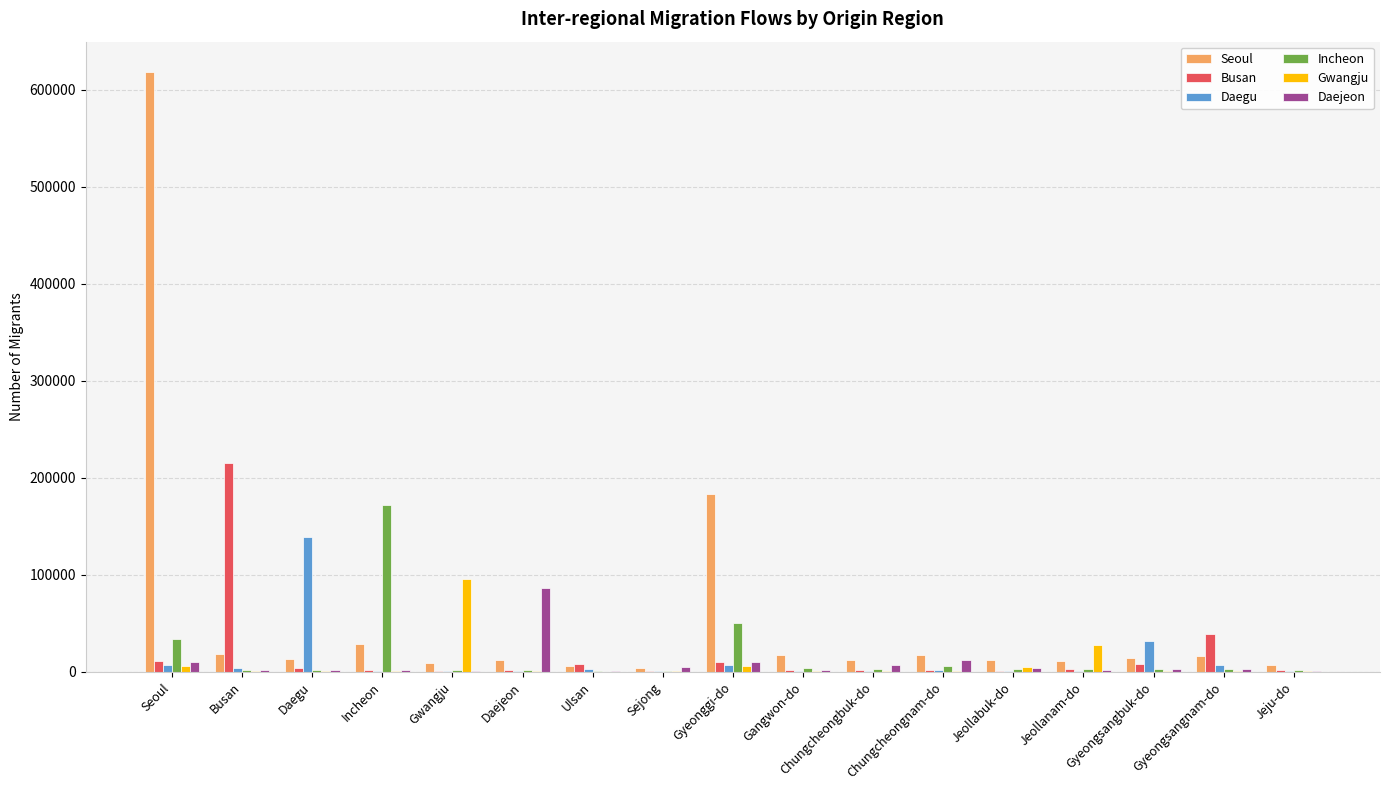

Between Daejeon and Gyeongsangbuk-do, which series saw the biggest shift?

Daejeon